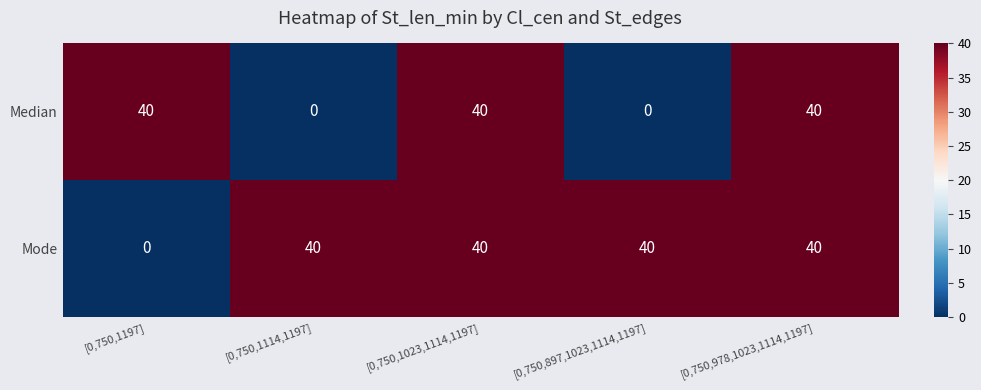

Where is Mode nearest to the value 20?

[0,750,1197]